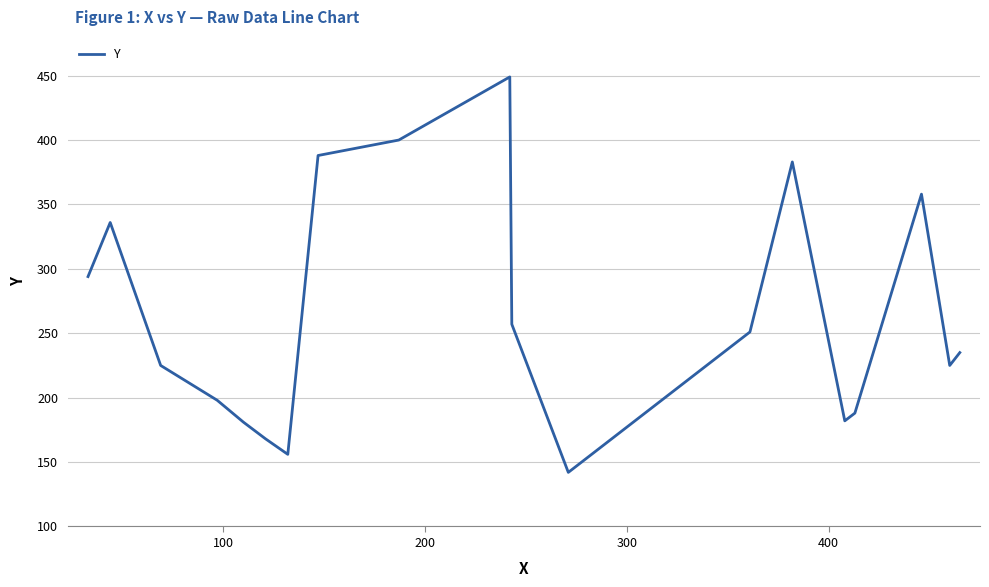

True or false: the data has more than 0 interior local peaks.

True